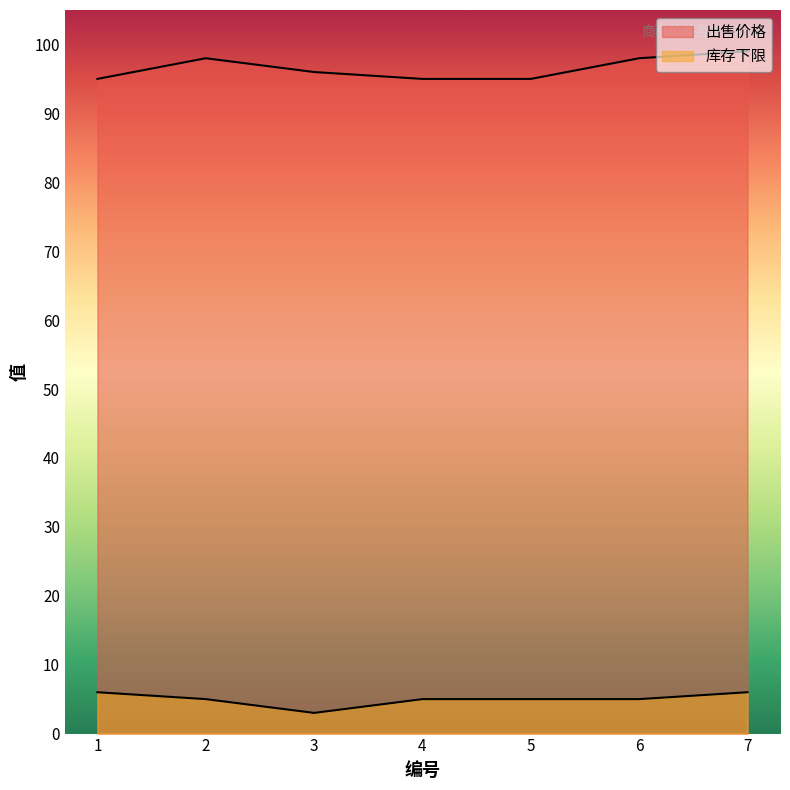

Is the value of 出售价格 at 1 greater than the value of 库存下限 at 2?

Yes